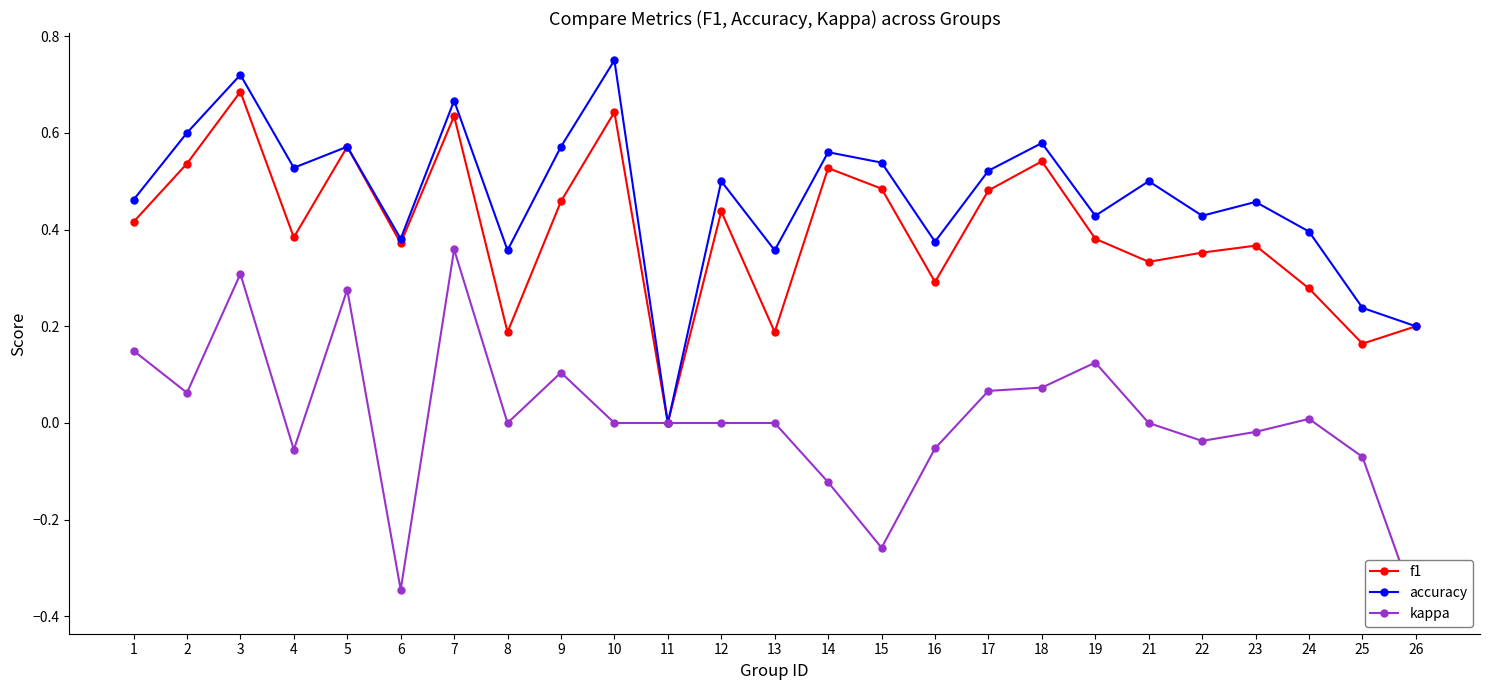

Which has a higher value, 21 or 26?

21